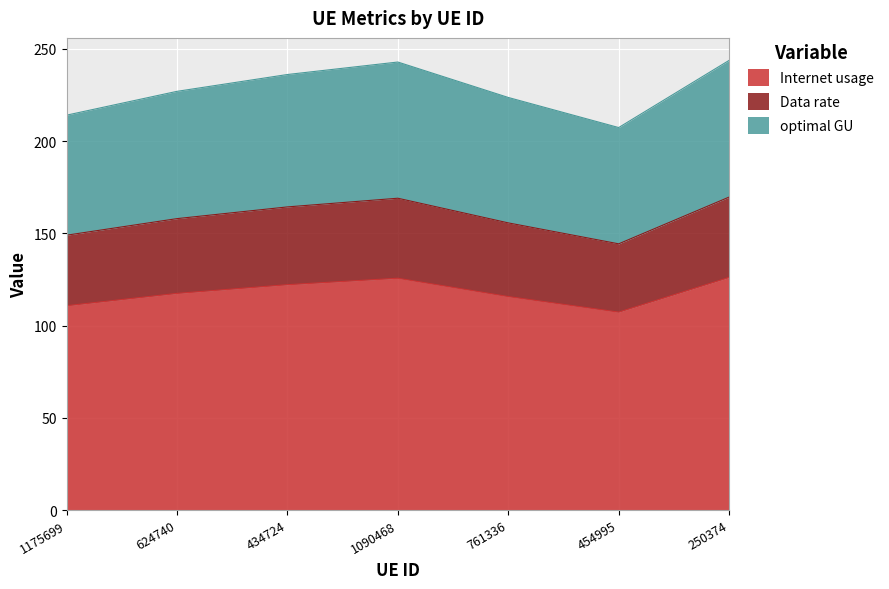

What are all the series names shown in the legend?

Internet usage, Data rate, optimal GU